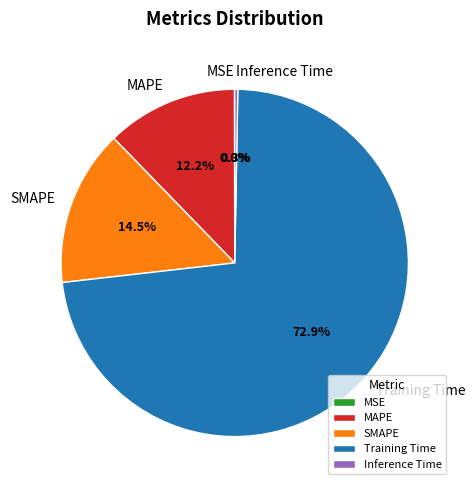

To the nearest percent, what is the difference between the Training Time and SMAPE slice percentages?

58%